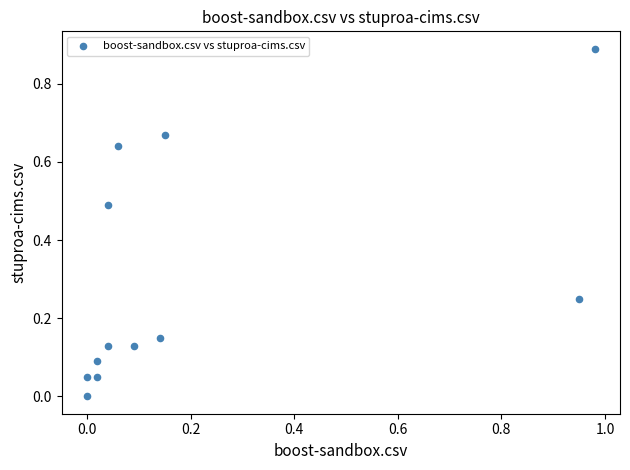

What is the average Y value?

0.3